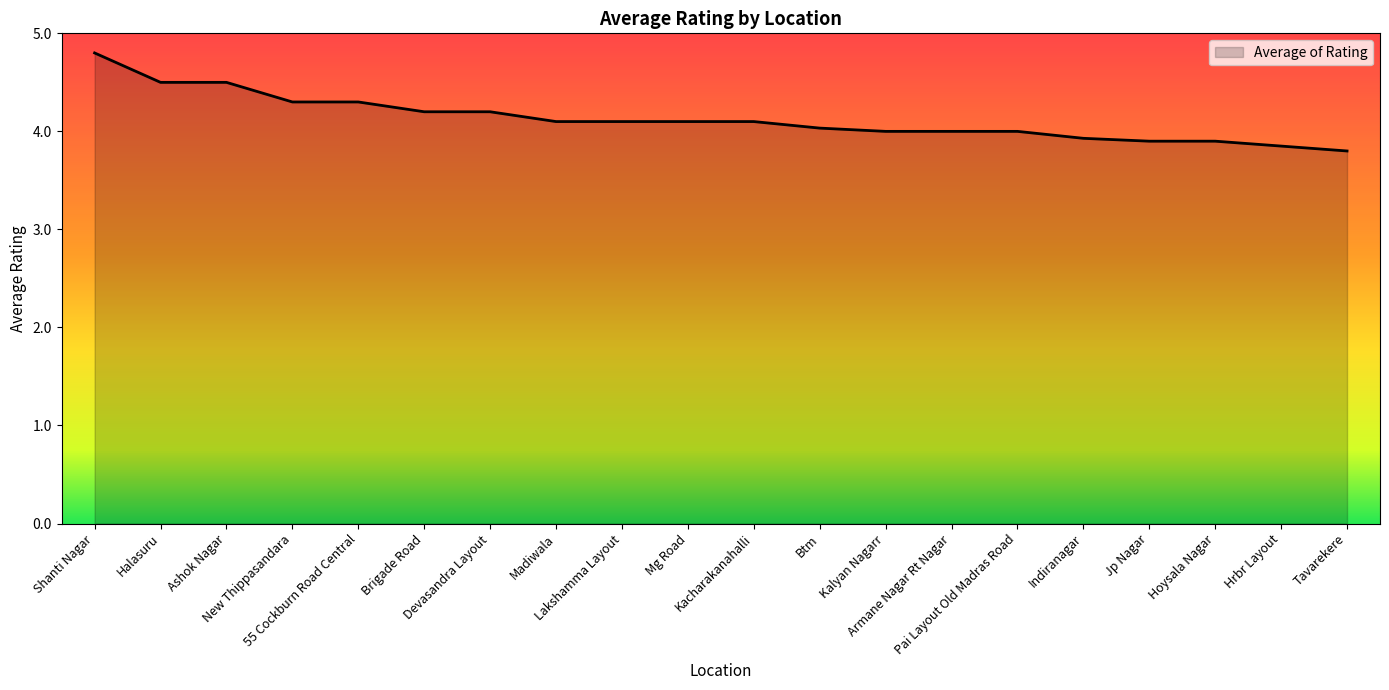

What is the difference between the maximum and minimum values?

1.0